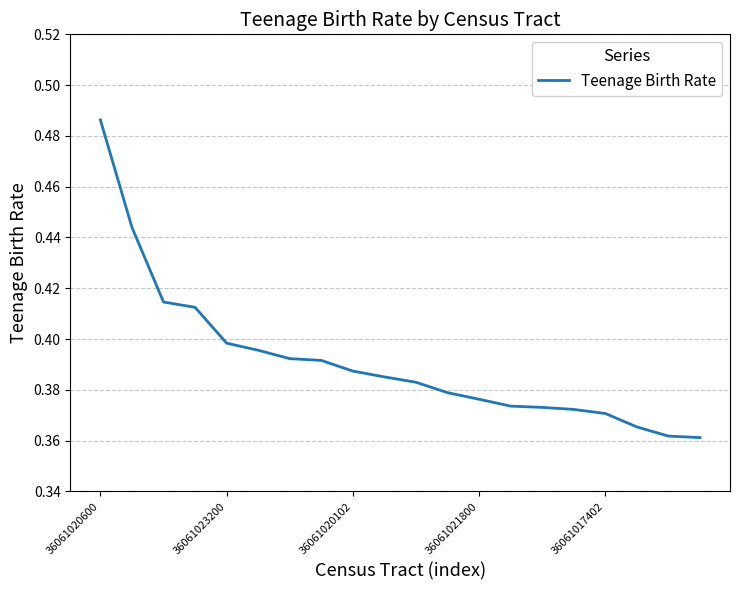

Which category has the lowest value across all series?

19